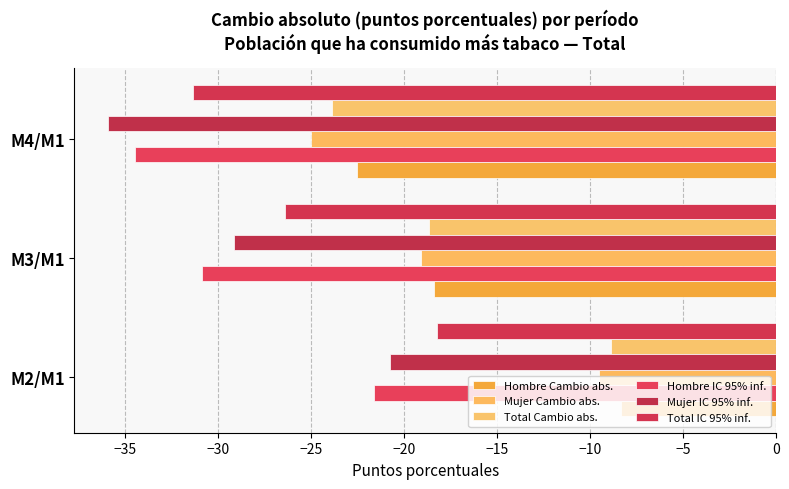

What is the sum of all Total IC 95% inf. values?

-76.1